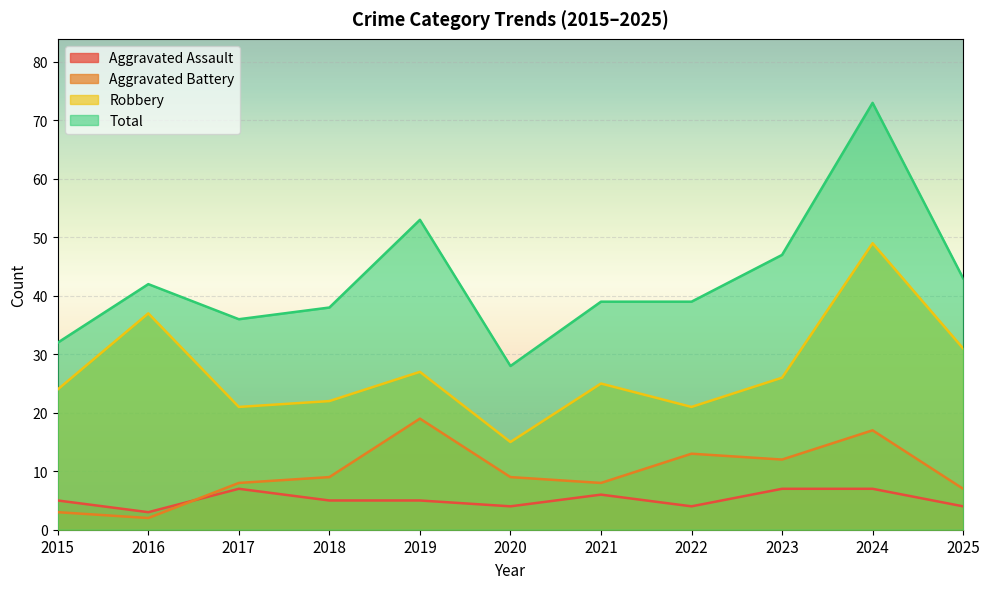

What is the value of the Robbery point at the 9th from the left?

26